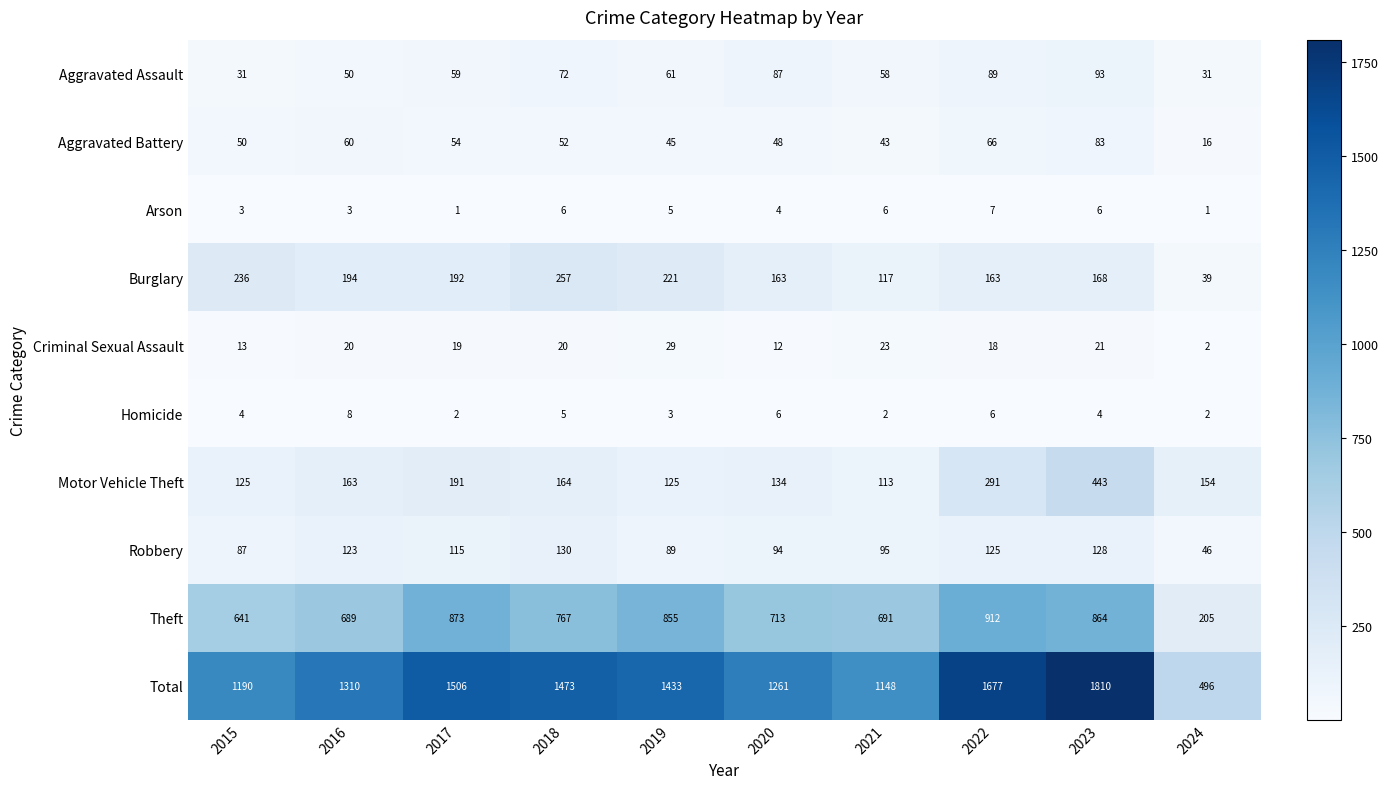

At 2016, list the series in order from smallest to largest.

Arson, Homicide, Criminal Sexual Assault, Aggravated Assault, Aggravated Battery, Robbery, Motor Vehicle Theft, Burglary, Theft, Total